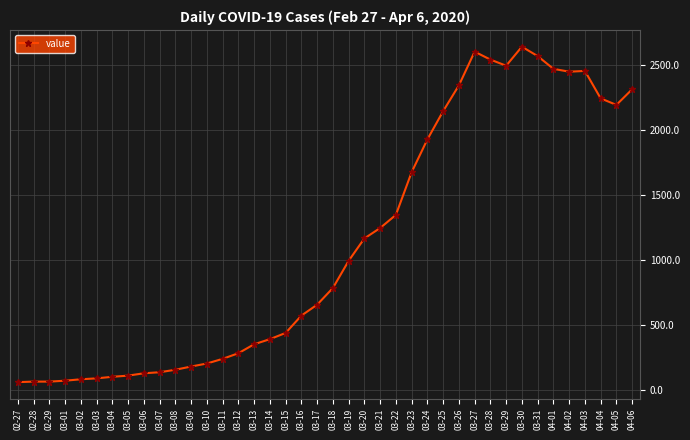

What is the greatest value displayed?

2638